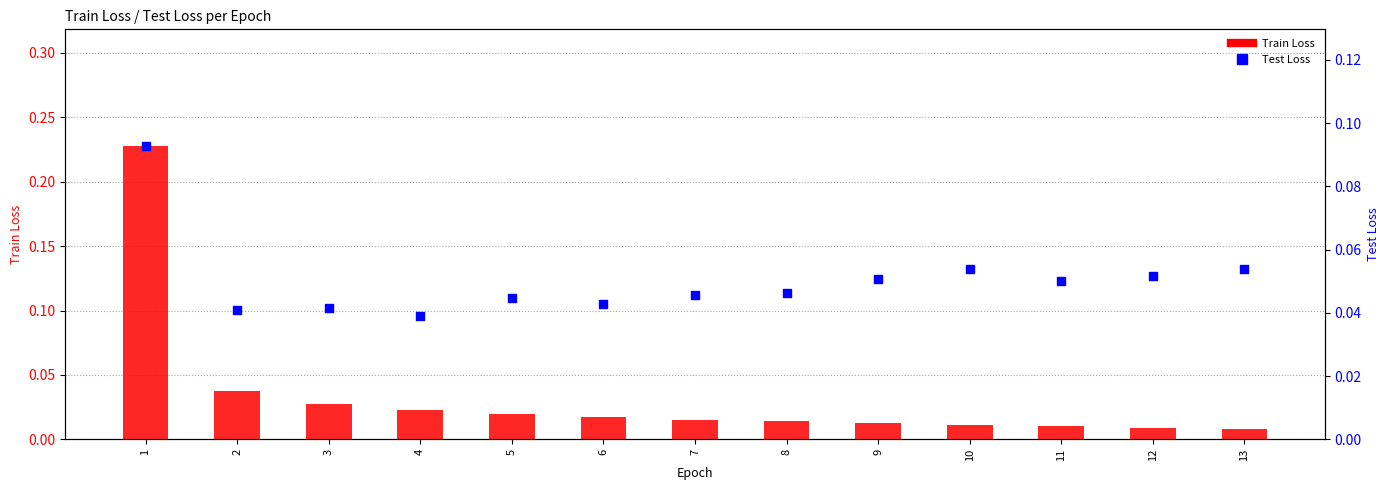

Which series contains the highest Y value?

Train Loss